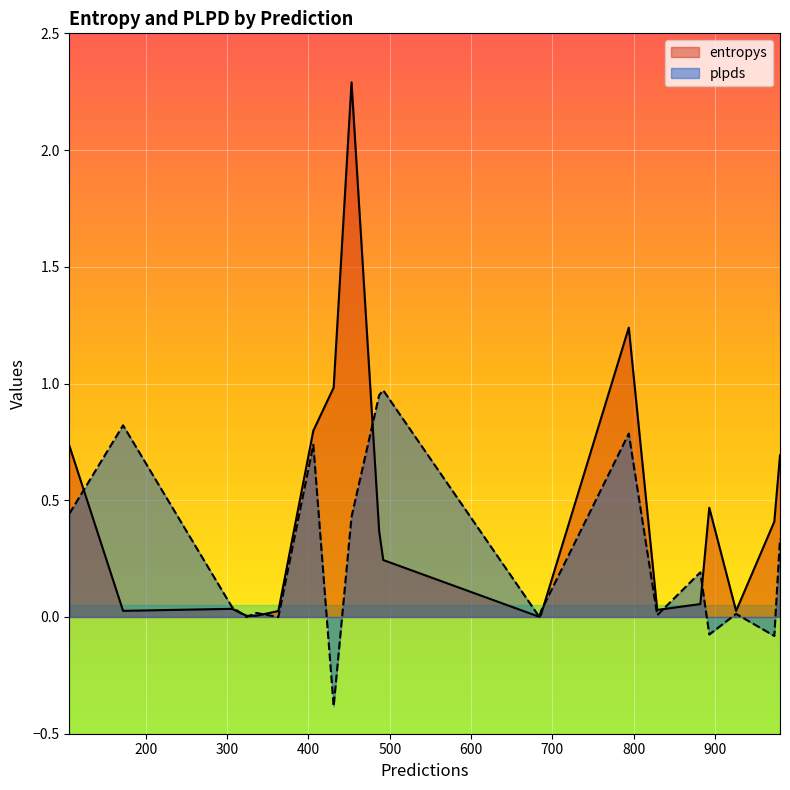

What is the spread (max minus min) of values at 882?

0.1